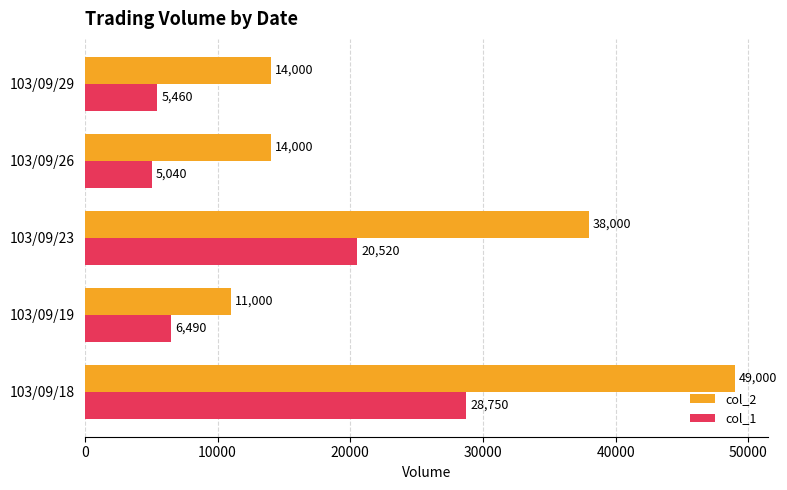

Rank the series at 103/09/26 from lowest to highest value.

col_1, col_2